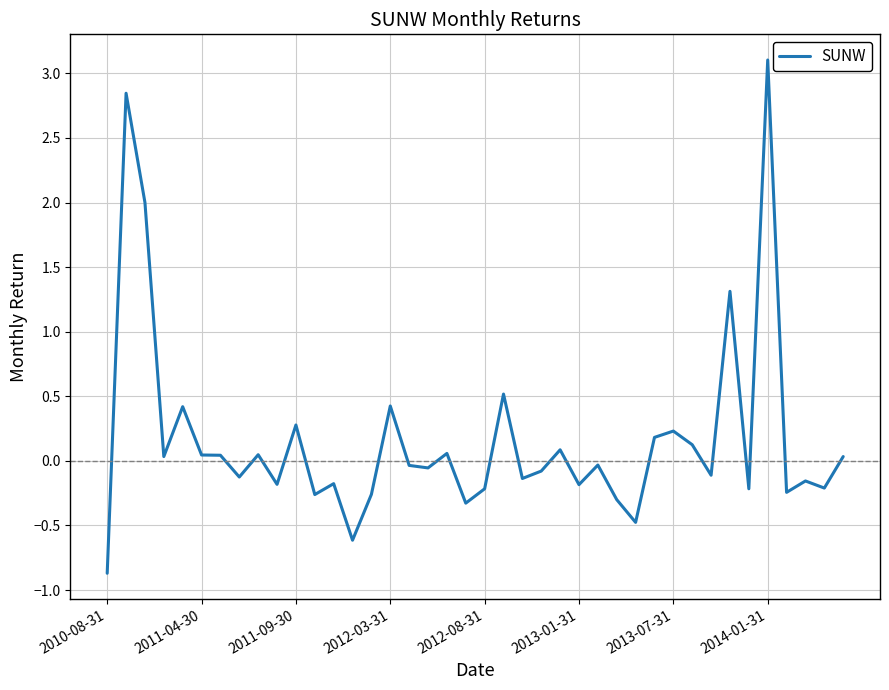

What is the smallest value displayed?

-0.9